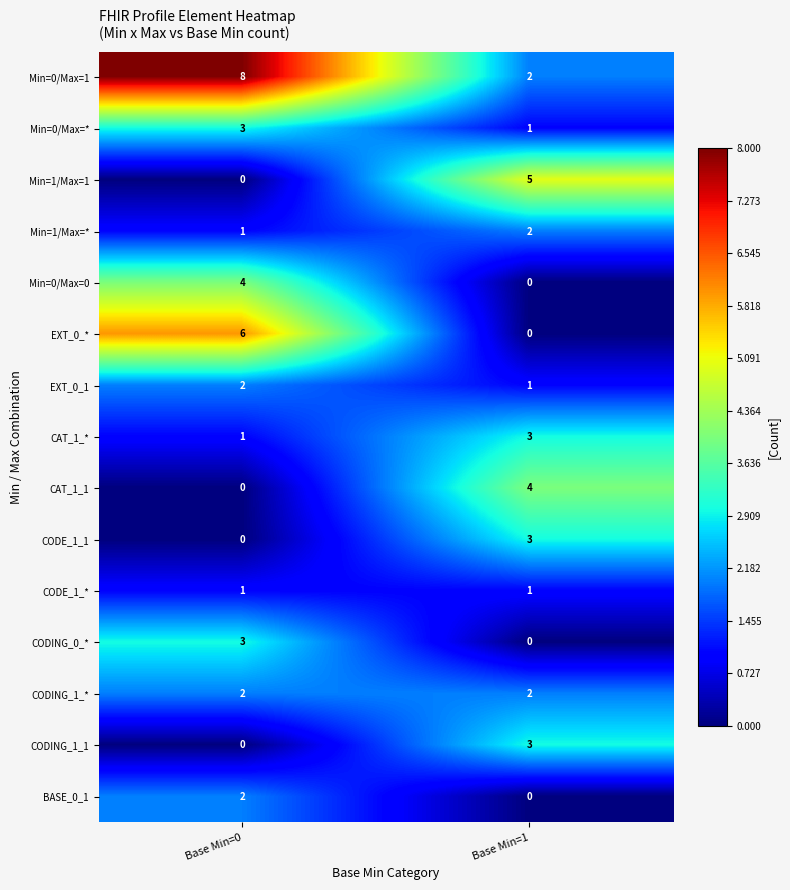

What is the total value across all series at Base Min=0?

33